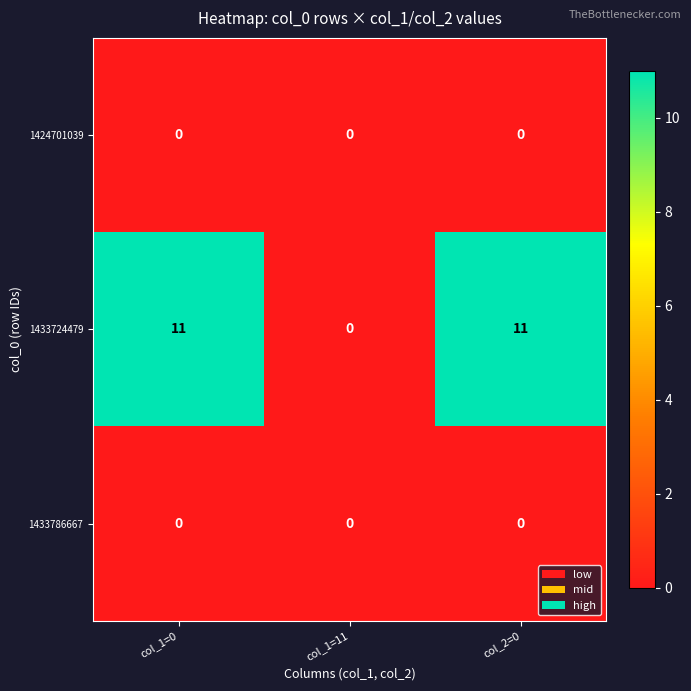

Reading left to right, transcribe all the data shown in this chart.

1424701039: 0	0	0
1433724479: 11	0	11
1433786667: 0	0	0